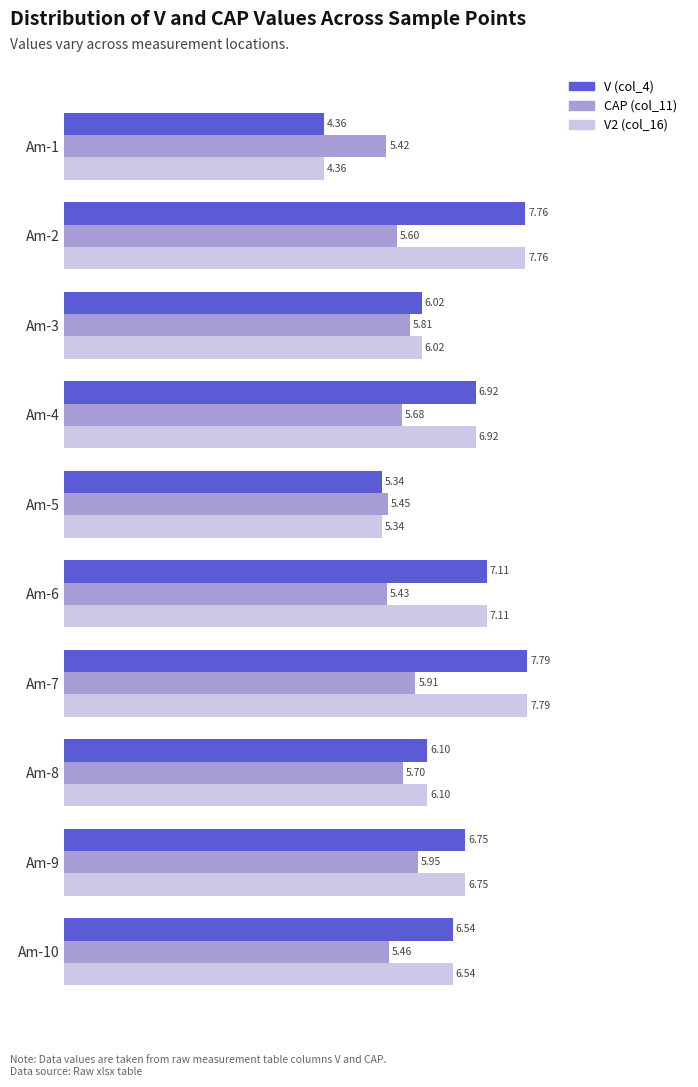

At which category is the sum across all series the highest?

Am-7